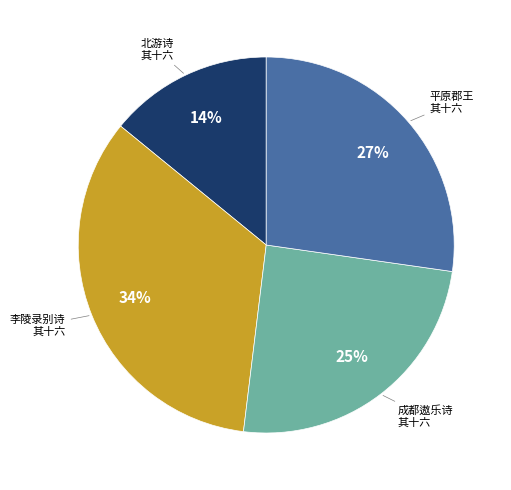

How many slices are in this pie chart?

4